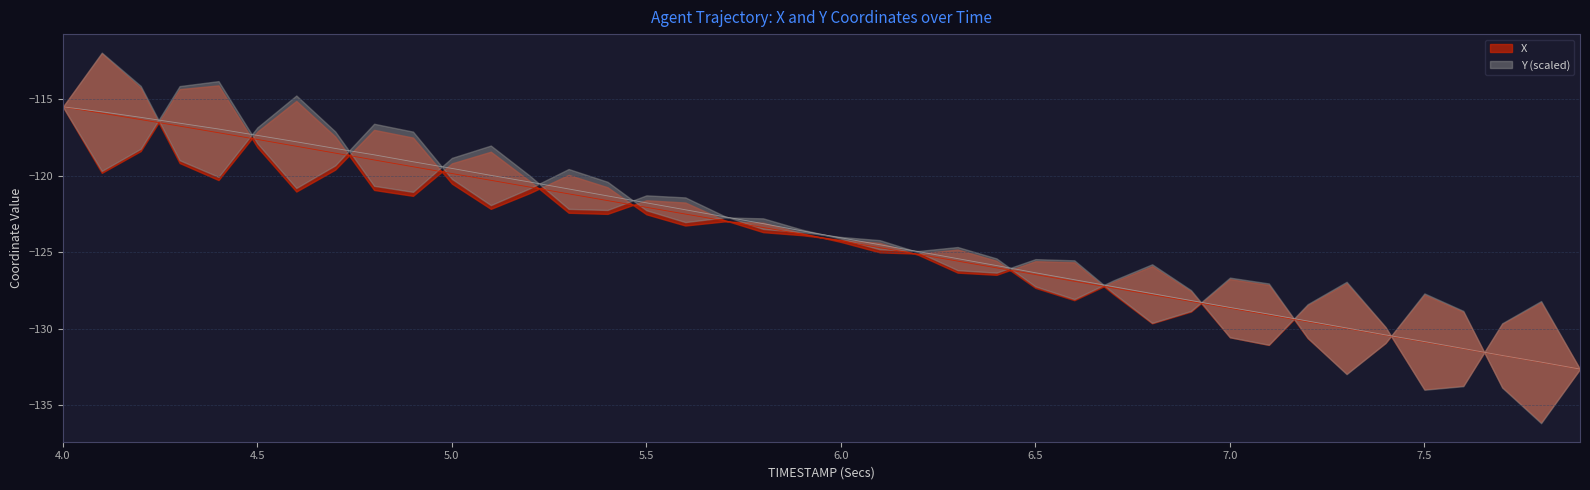

How many lines are shown in the chart?

2